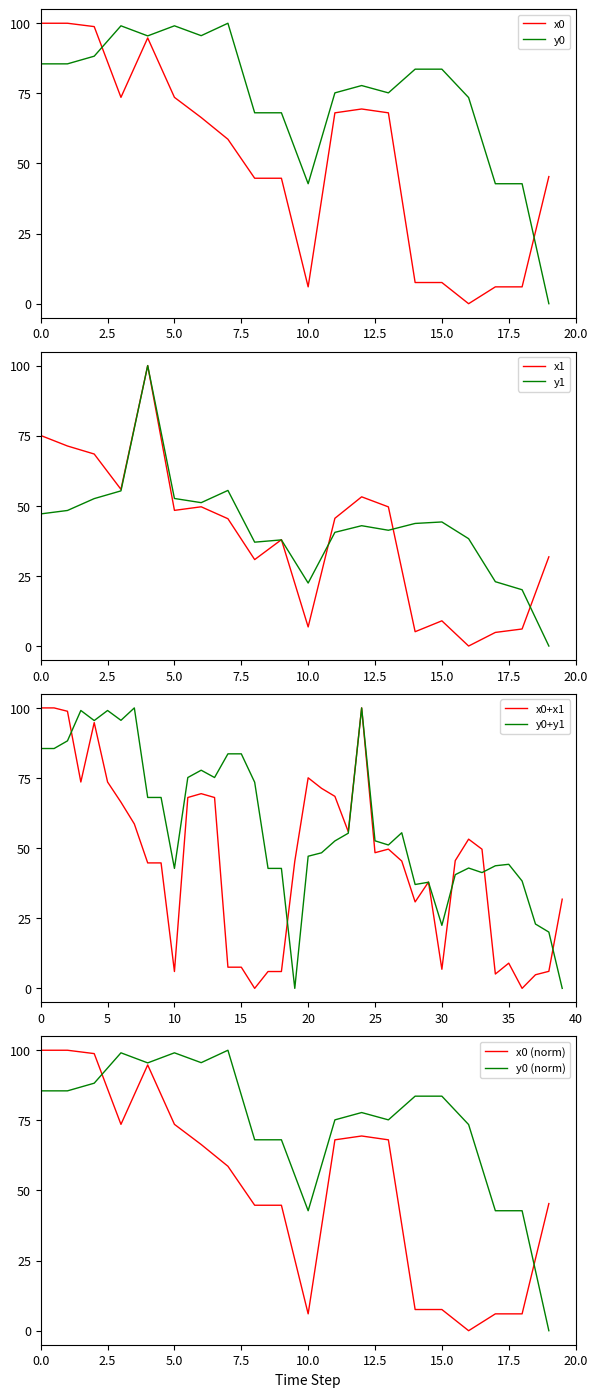

Reading left to right, extract all data points from this chart.

x0: 100.0	100.0	98.8	73.6	94.8	73.6	66.4	58.6	44.7	44.7	6.0	68.1	69.4	68.1	7.6	7.6	0.0	6.0	6.0	45.3
y0: 85.5	85.5	88.3	99.1	95.5	99.1	95.6	100.0	68.1	68.1	42.8	75.2	77.8	75.2	83.6	83.6	73.5	42.8	42.8	0.0
x1: 75.1	71.3	68.5	55.9	100.0	48.4	49.6	45.4	30.8	37.9	6.8	45.5	53.2	49.6	5.1	9.0	0.0	4.9	6.1	31.8
y1: 47.1	48.3	52.6	55.3	100.0	52.6	51.1	55.5	37.0	37.8	22.5	40.5	42.9	41.3	43.7	44.2	38.3	22.9	20.1	0.0